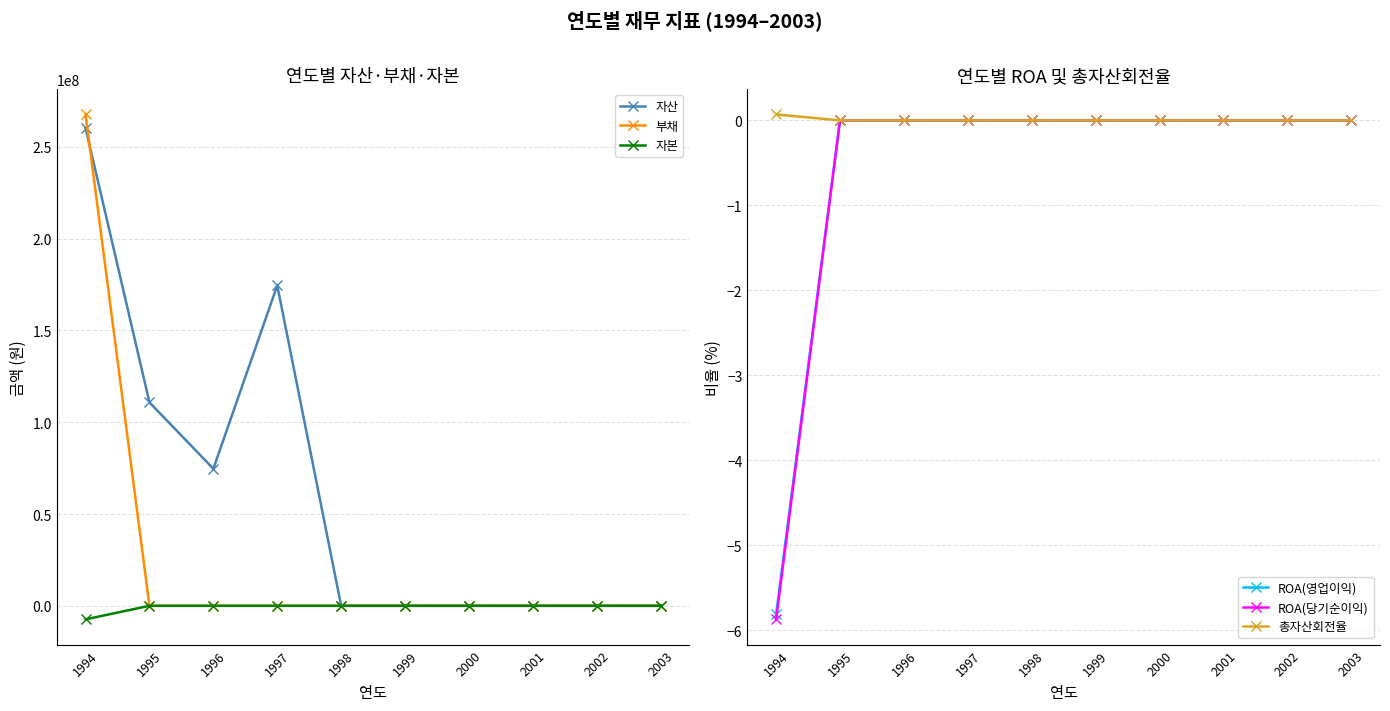

Between 1999 and 1998, which is larger?

1999